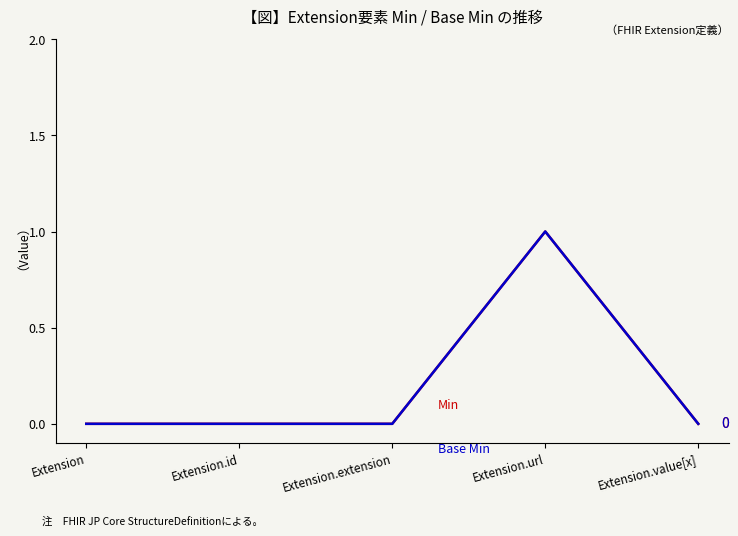

Is it true that Min equals 0 at Extension?

True